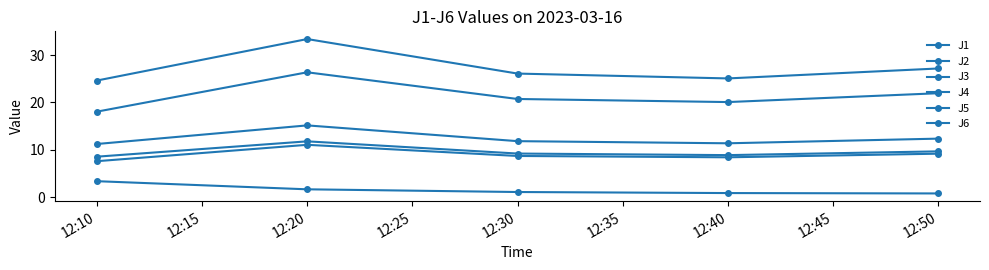

How many lines are shown in the chart?

6